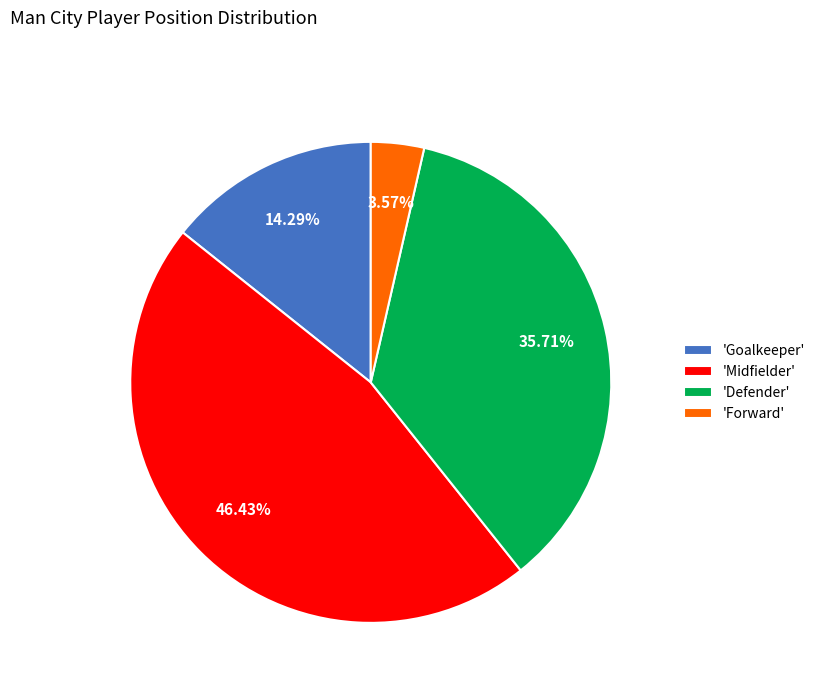

Which has a higher value, 'Forward' or 'Defender'?

'Defender'